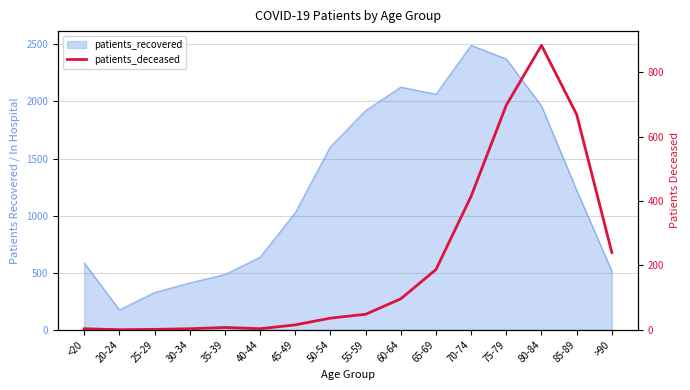

What position from the left is 40-44?

6